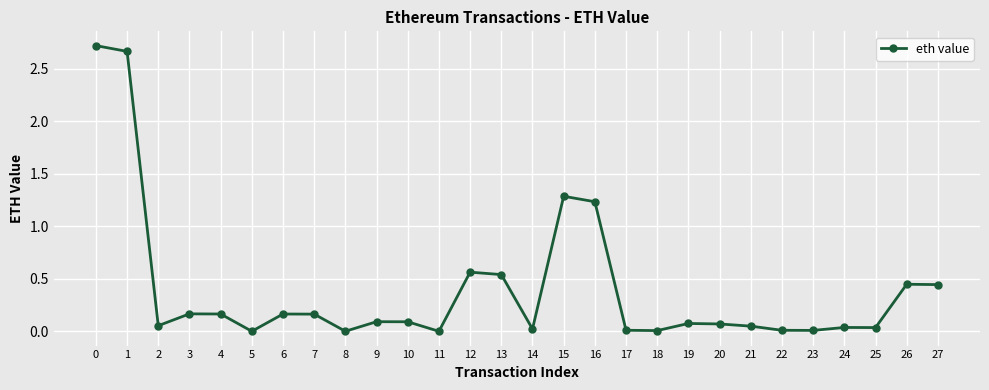

True or false: the data has more than 0 interior local peaks.

True